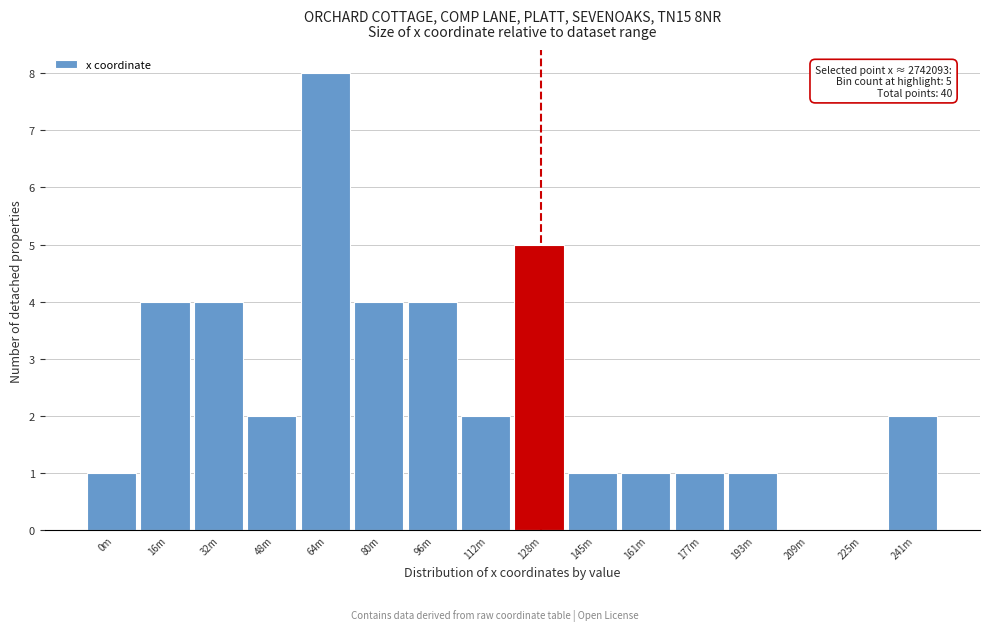

Reading right to left, what are all the values shown in this chart?

241m=2	225m=0	209m=0	193m=1	177m=1	161m=1	145m=1	128m=5	112m=2	96m=4	80m=4	64m=8	48m=2	32m=4	16m=4	0m=1